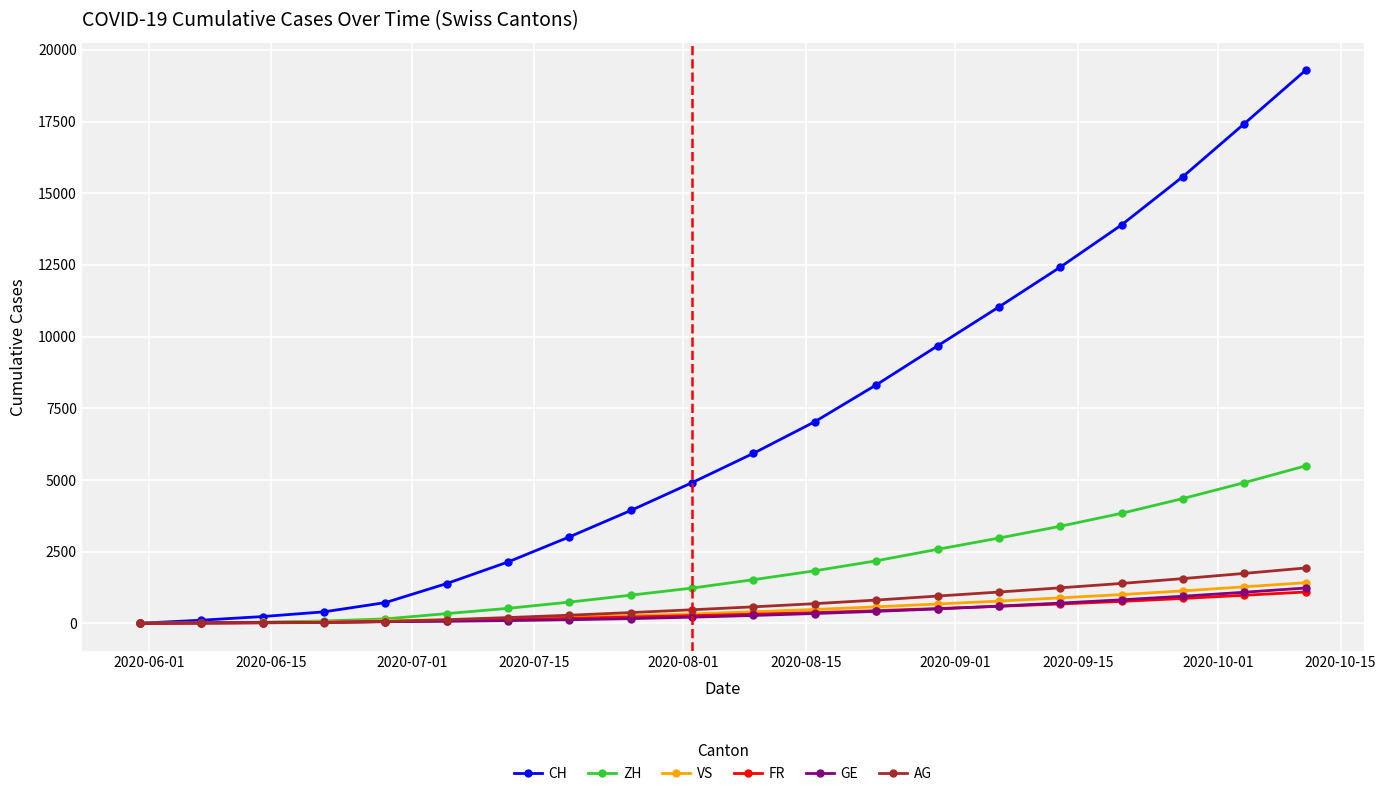

Which series has the largest range (max minus min)?

CH